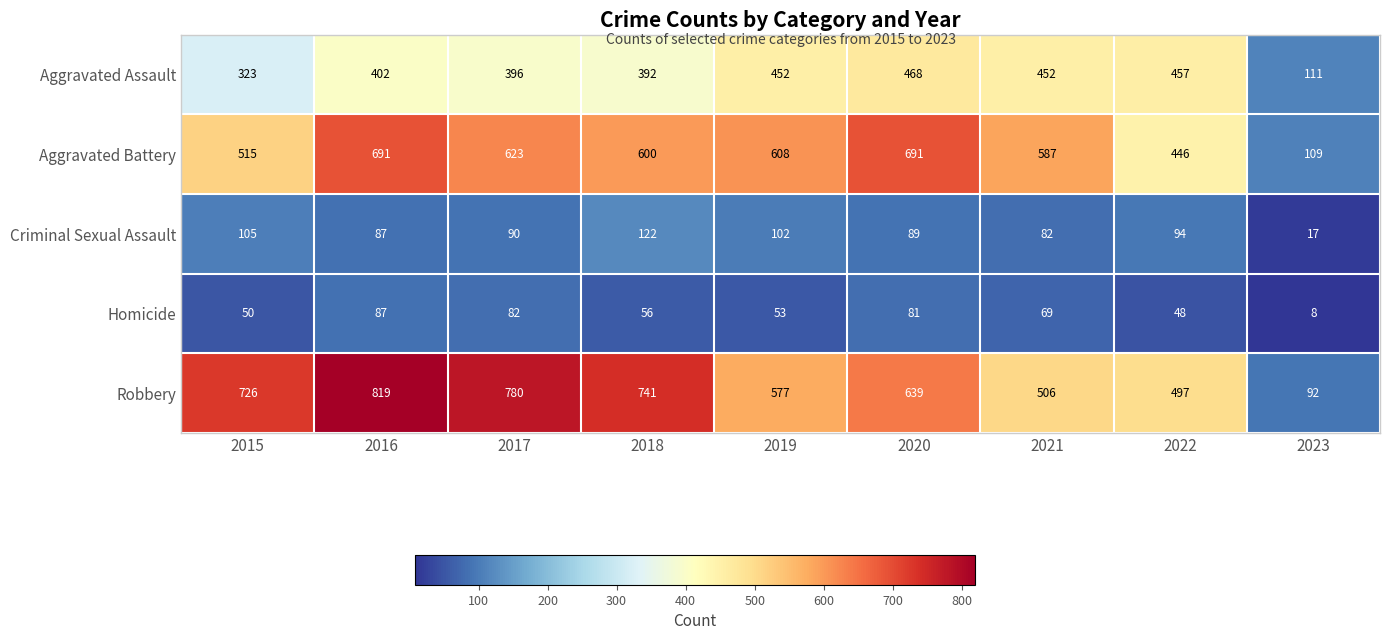

Count the number of data series in this chart.

5